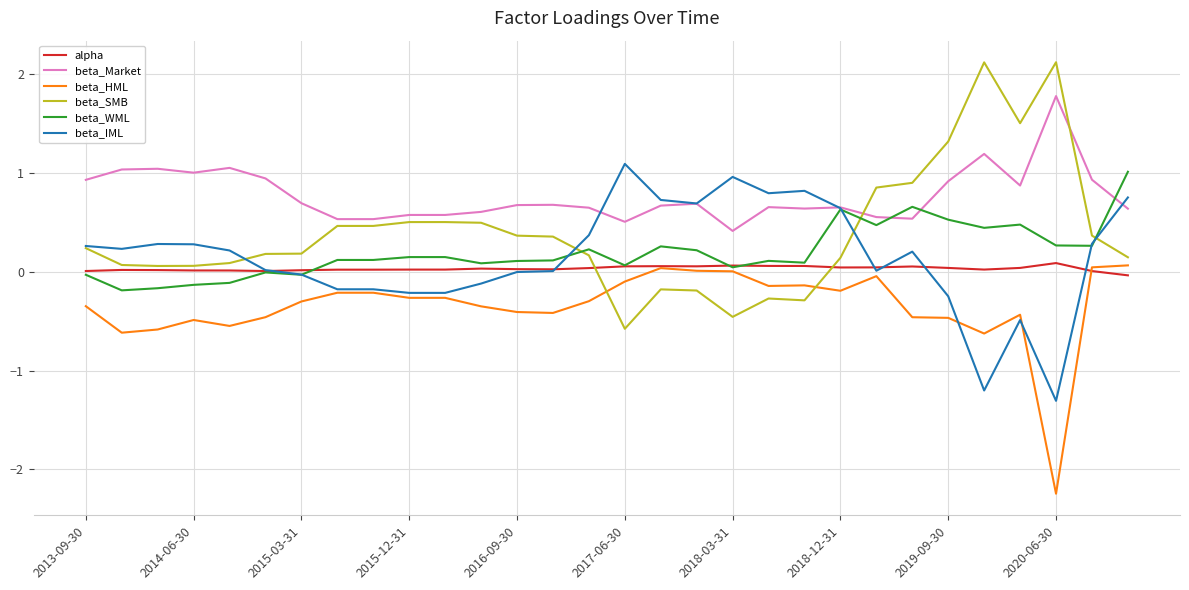

What is the smallest value displayed?

-2.2